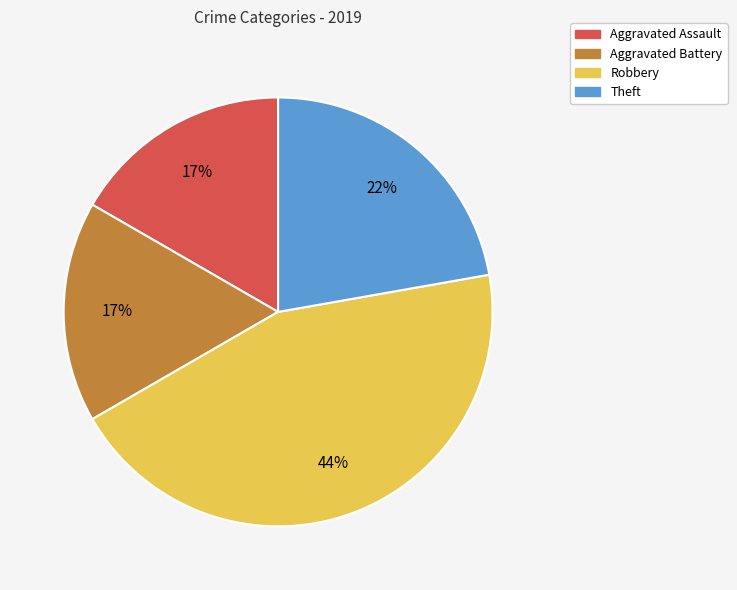

To the nearest percent, what portion does Aggravated Battery represent?

17%